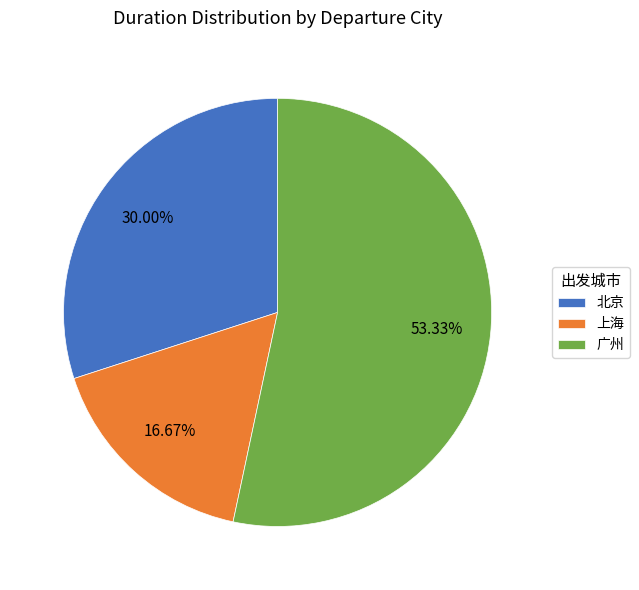

What is the ratio of the value at 北京 to the value at 广州?

0.6